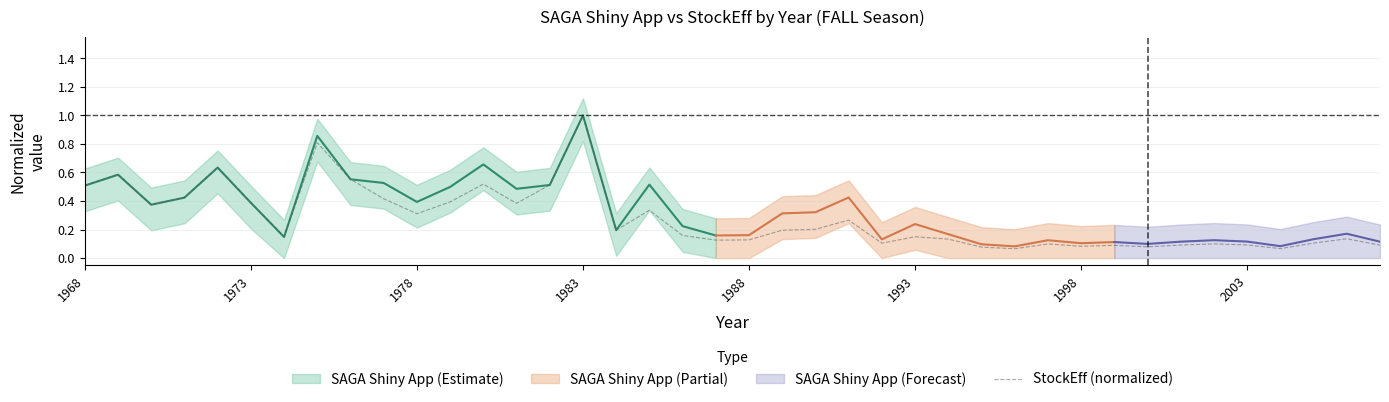

How many categories are shown in the chart?

40